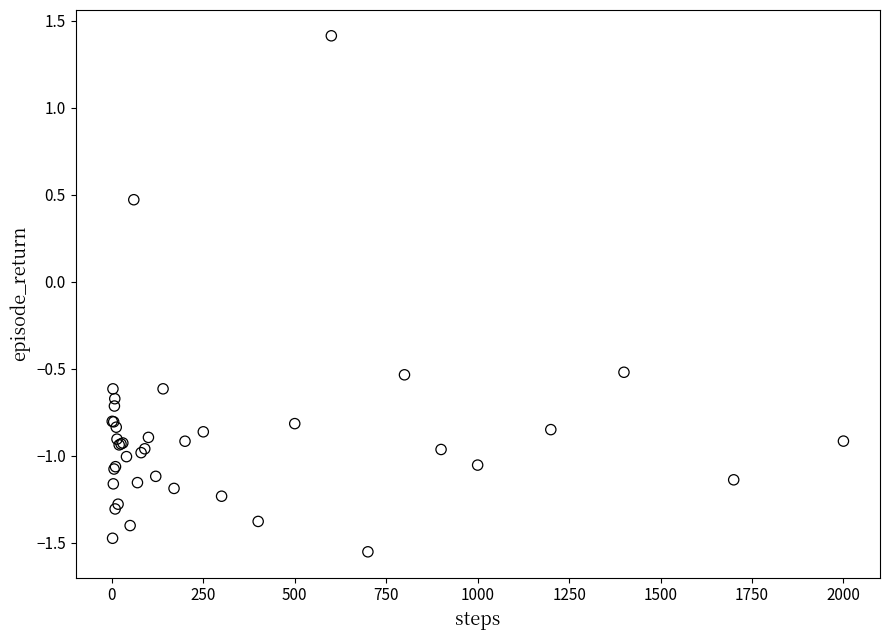

What Y value in the scatter plot is closest to 0?

0.5